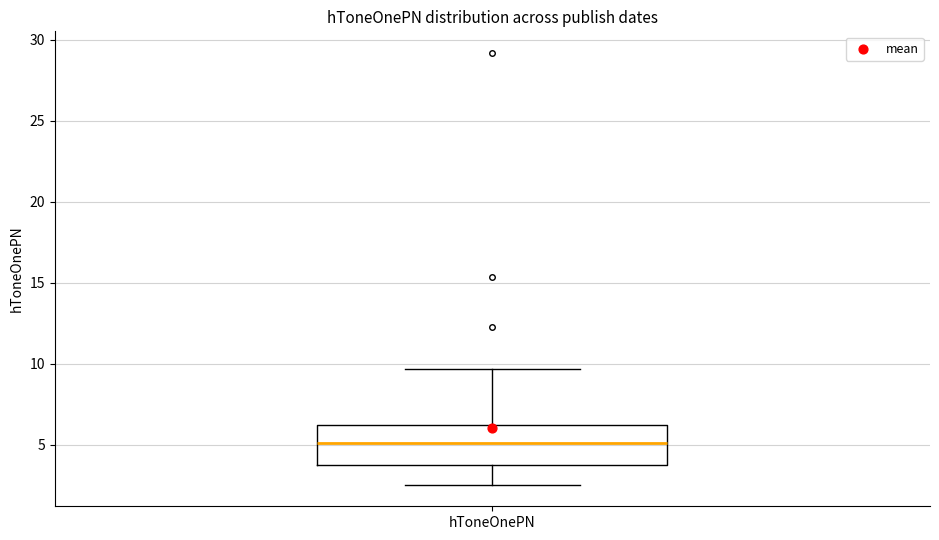

Transcribe this box plot: give where the median line is, the range the box spans, and where the two whiskers end, as read against the y-axis. The values are not printed on the chart, so give them approximately, as read against the axis.

median 5.0, box 4.0 to 6.0, whiskers 2.5 to 9.5